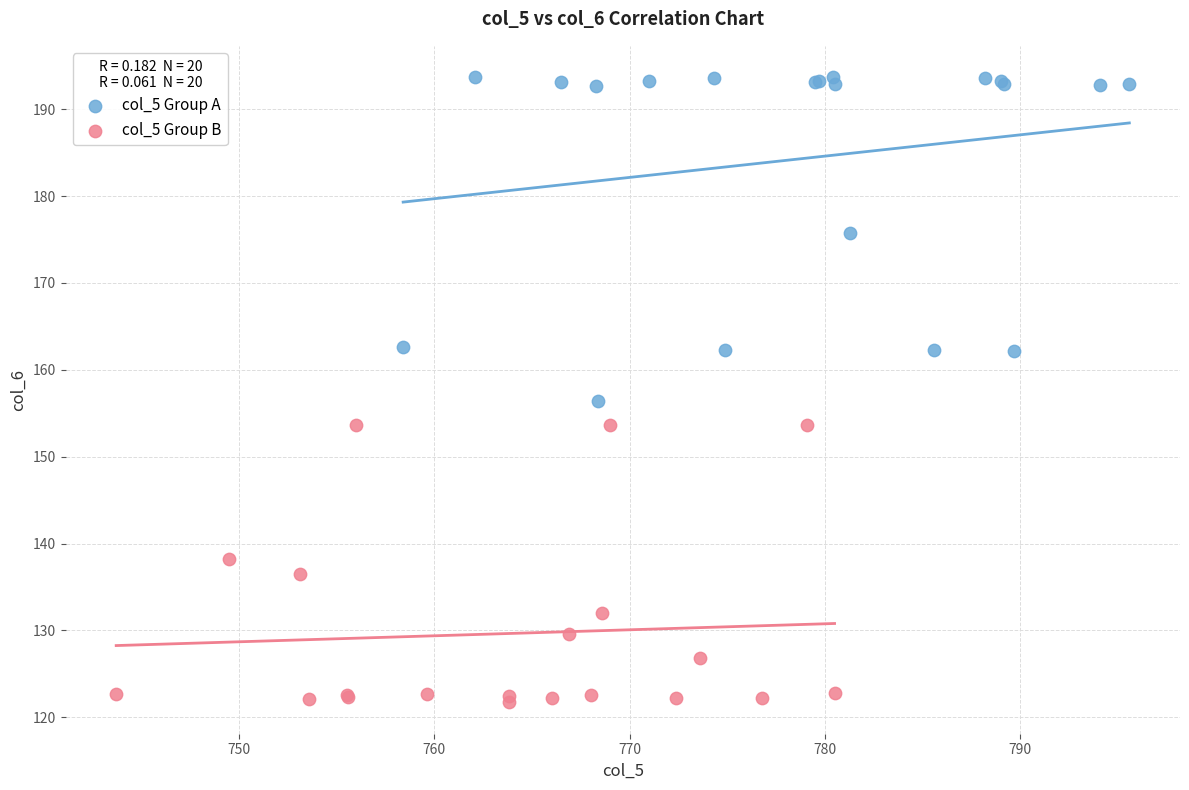

Which series has the largest Y range (max minus min)?

col_5 Group A